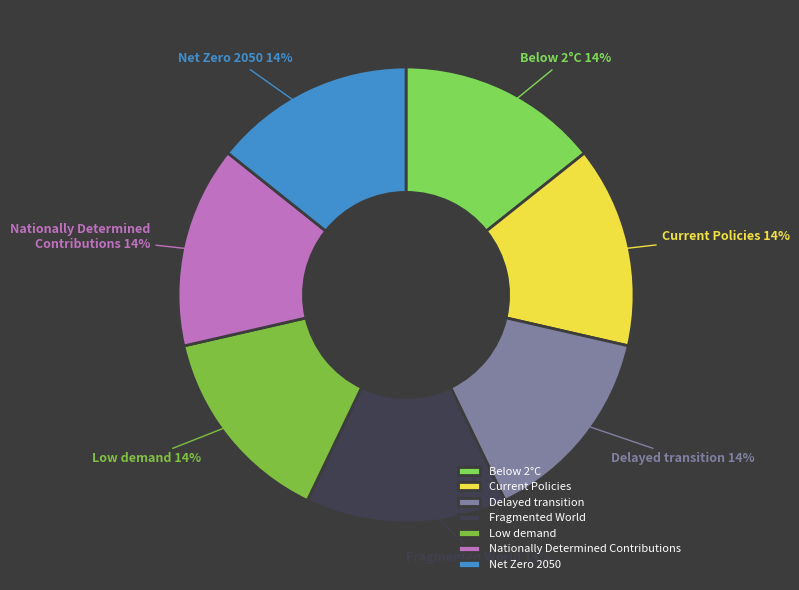

The Net Zero 2050 slice represents 6% of the pie. True or false?

False